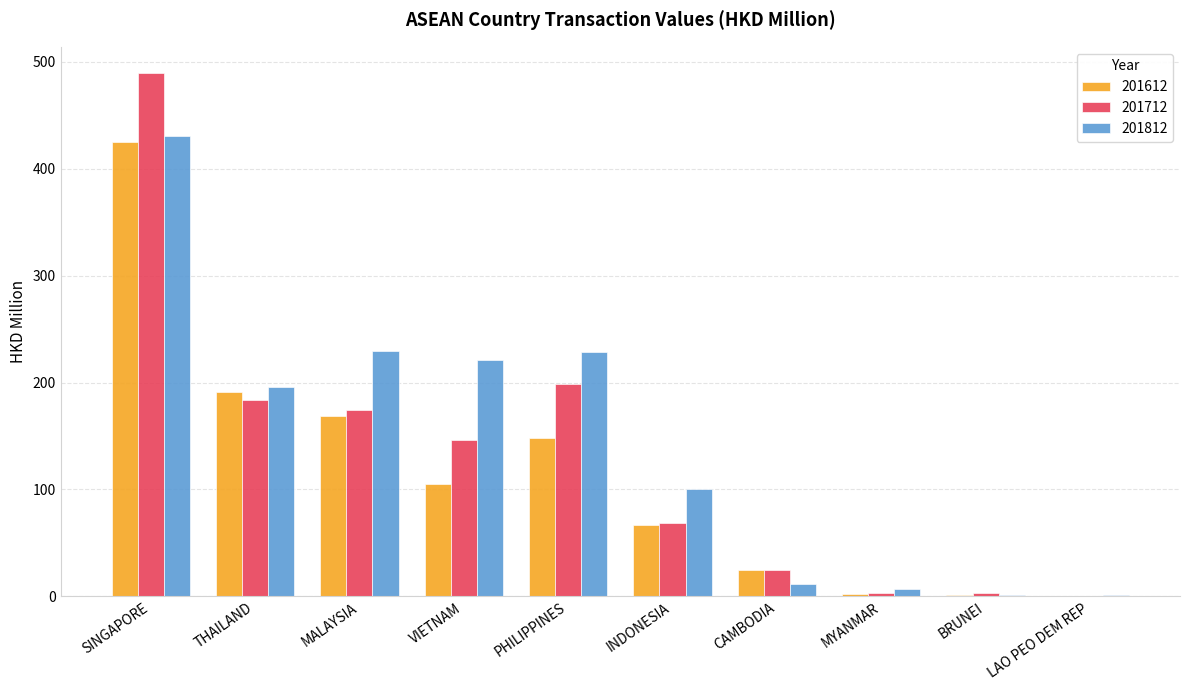

The 201612 series shows 66.5 at INDONESIA. True or false?

True